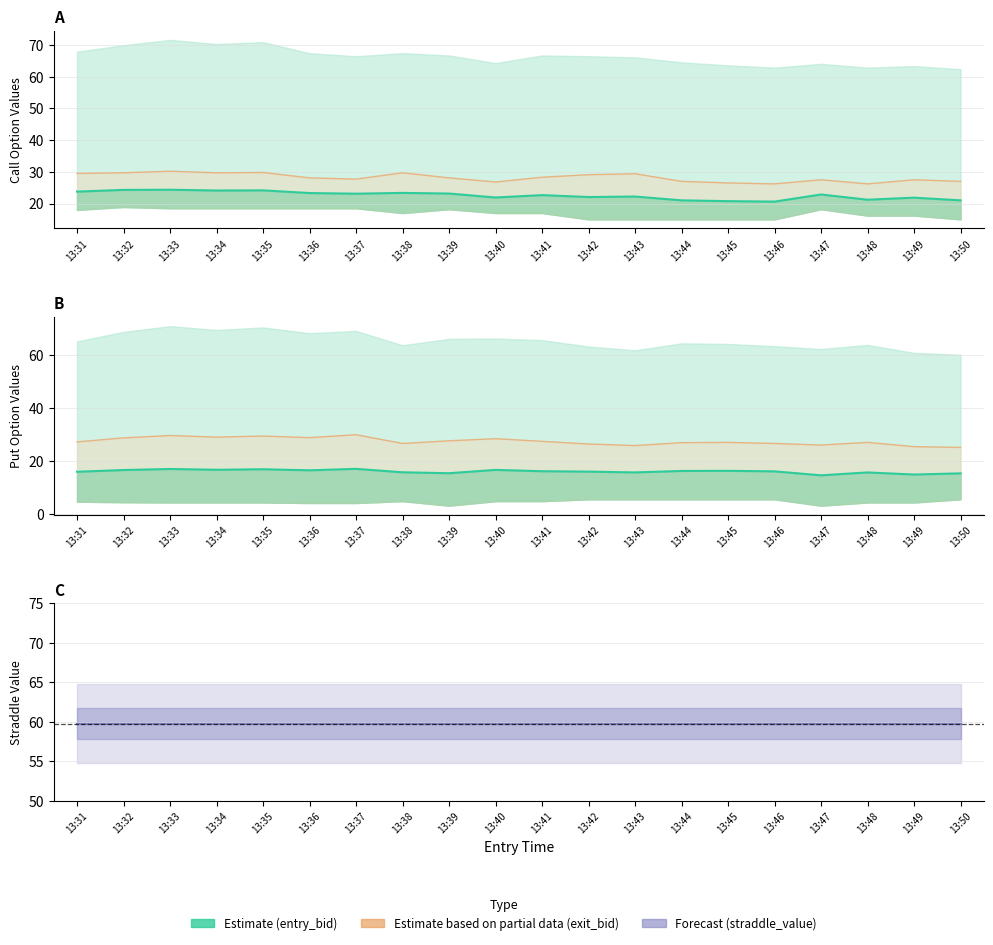

What is the sum of all straddle_center values?

1196.0